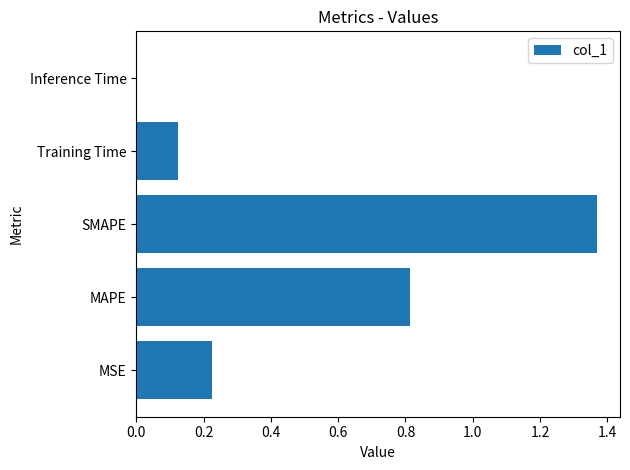

What is the sum of all values?

2.5